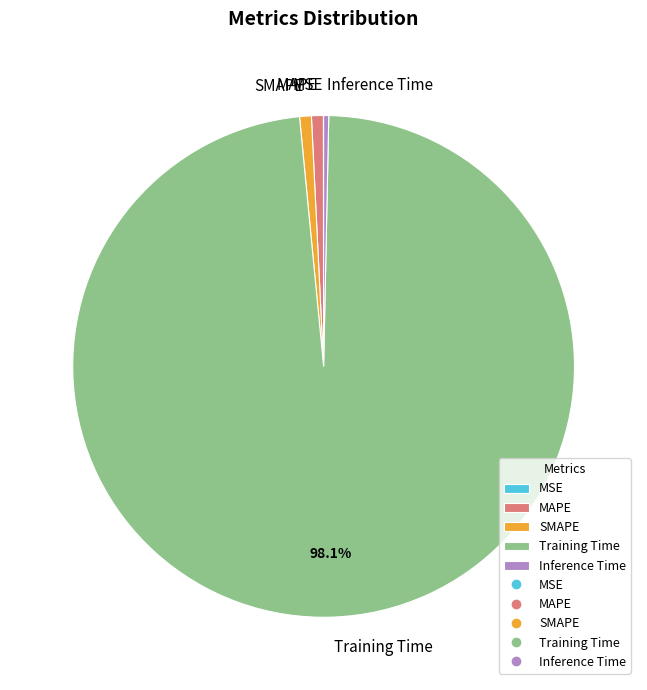

Do Inference Time and MAPE together represent more than half of the pie?

No